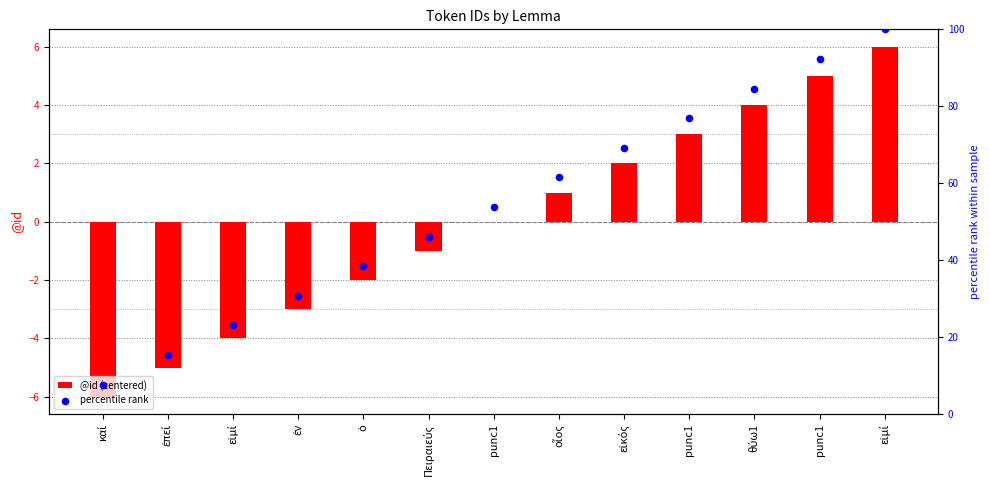

Which series has the largest total across all categories?

percentile rank